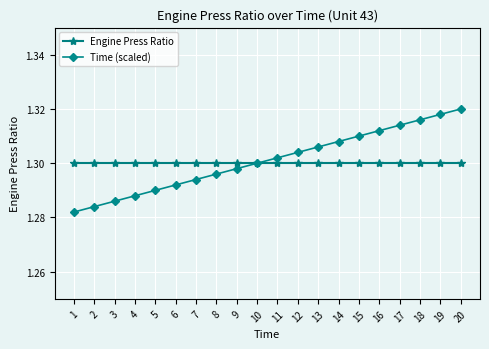

True or false: Engine Press Ratio has a value of 1.3 at 9.

True